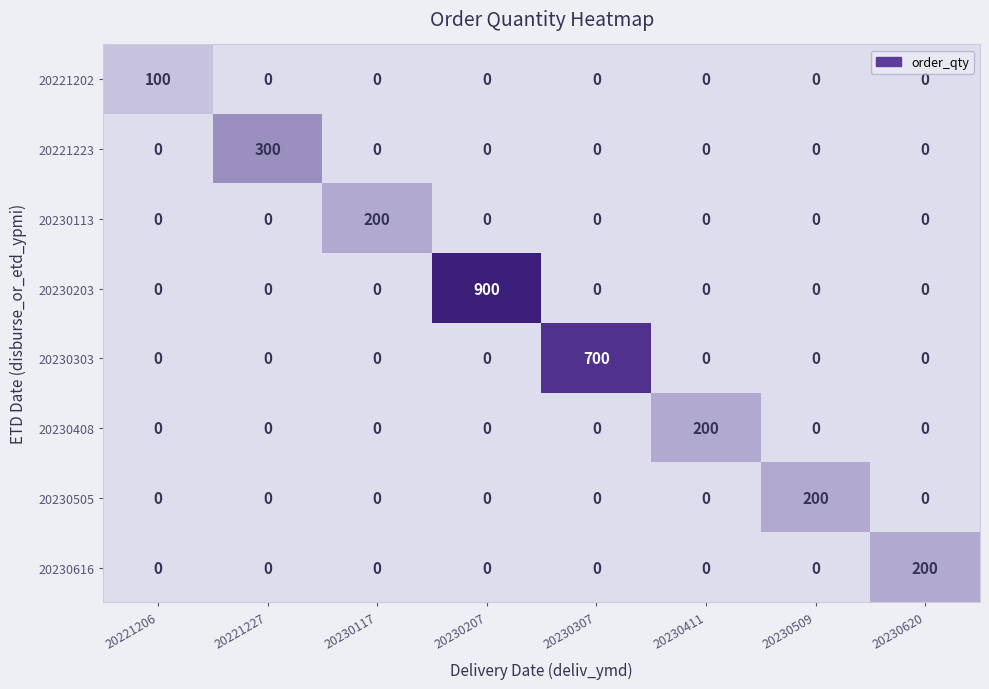

What is the greatest value displayed?

900